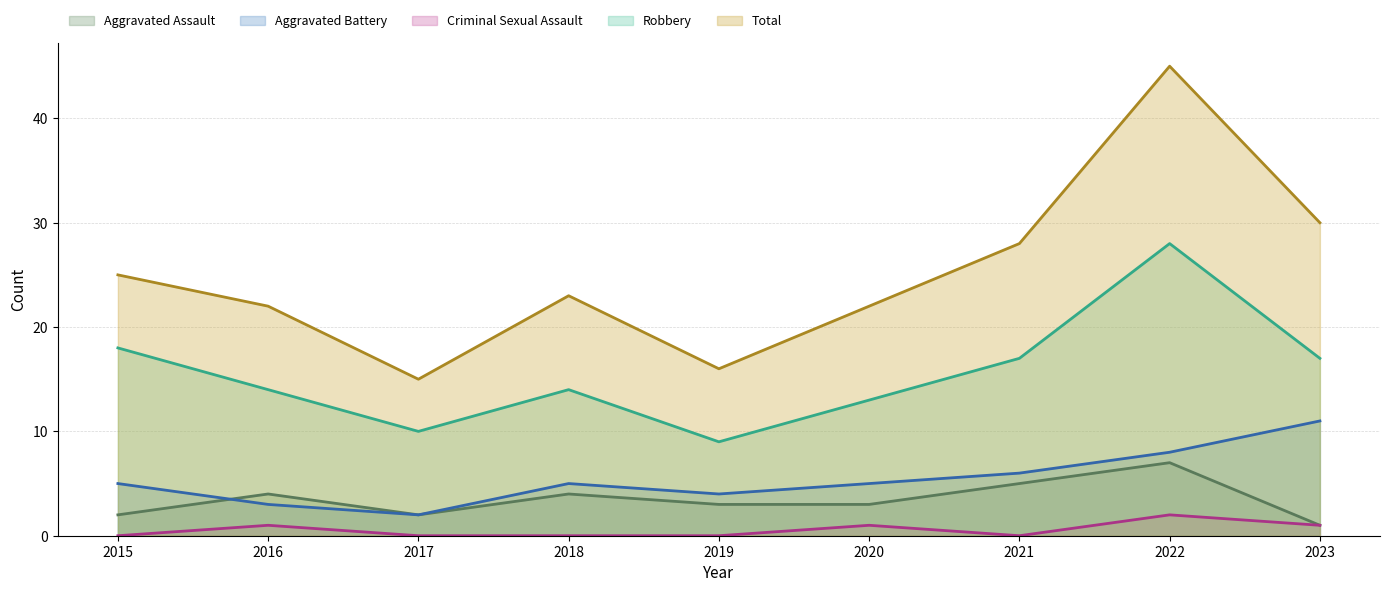

How many values in the Robbery series exceed 14?

4